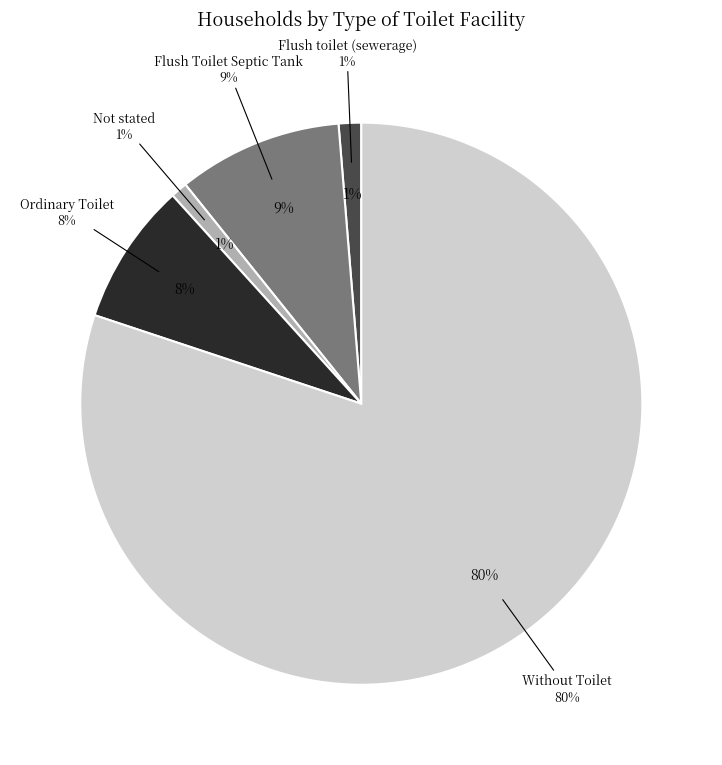

To the nearest percent, what is the difference between the largest and smallest slice percentages?

79%